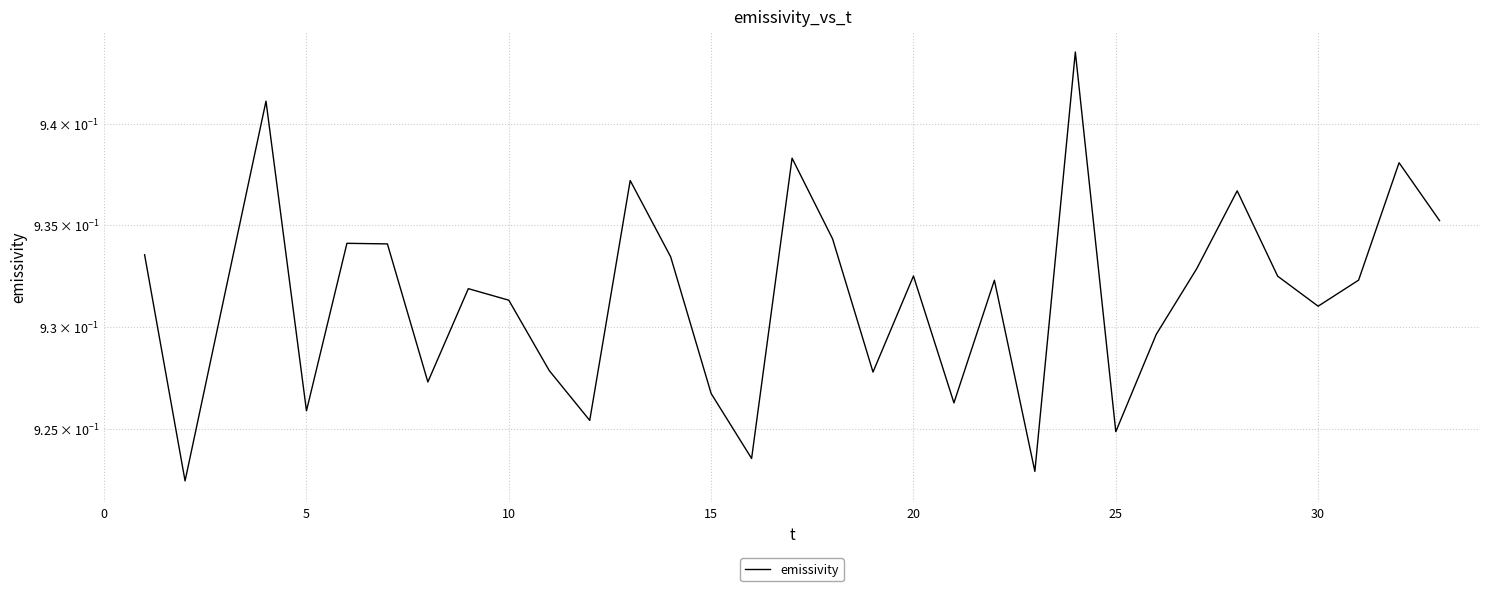

Is this an area chart (filled region under the line)?

No